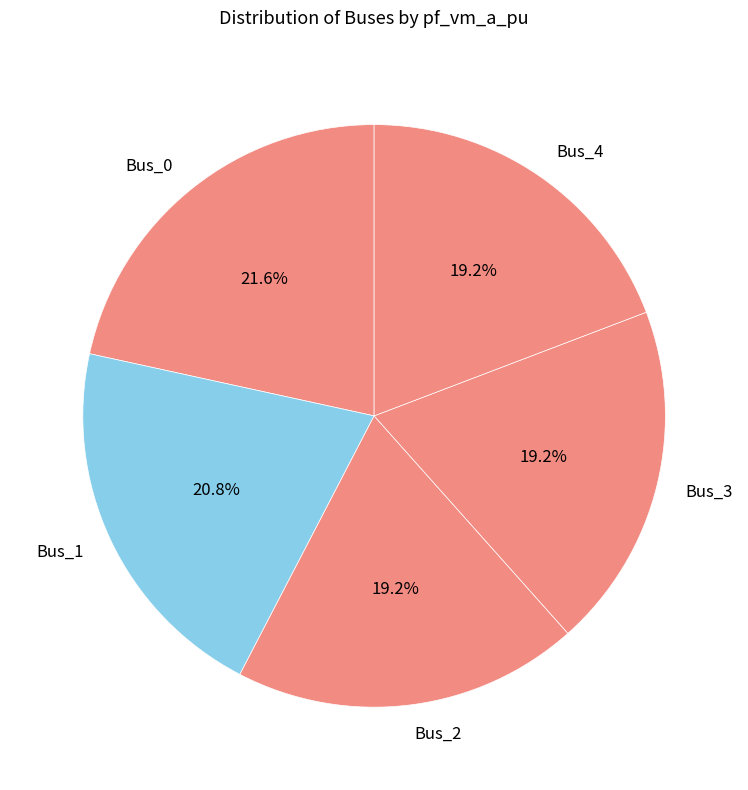

What is the largest slice in the pie chart?

Bus_0